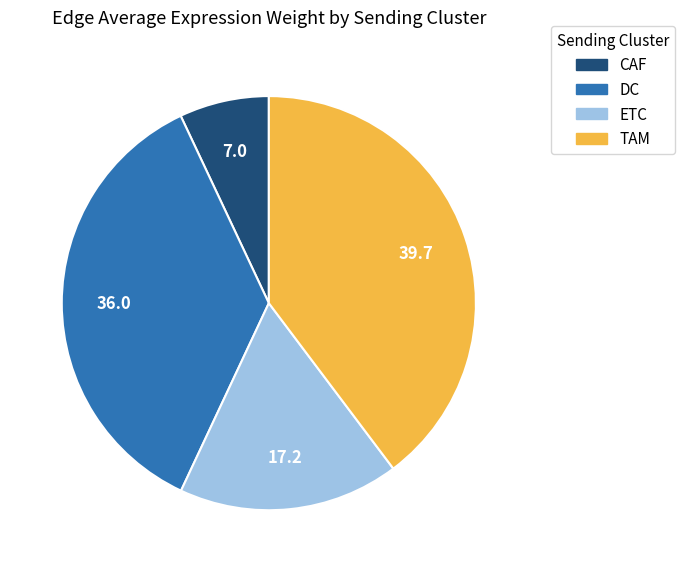

Between TAM and CAF, which is larger?

TAM